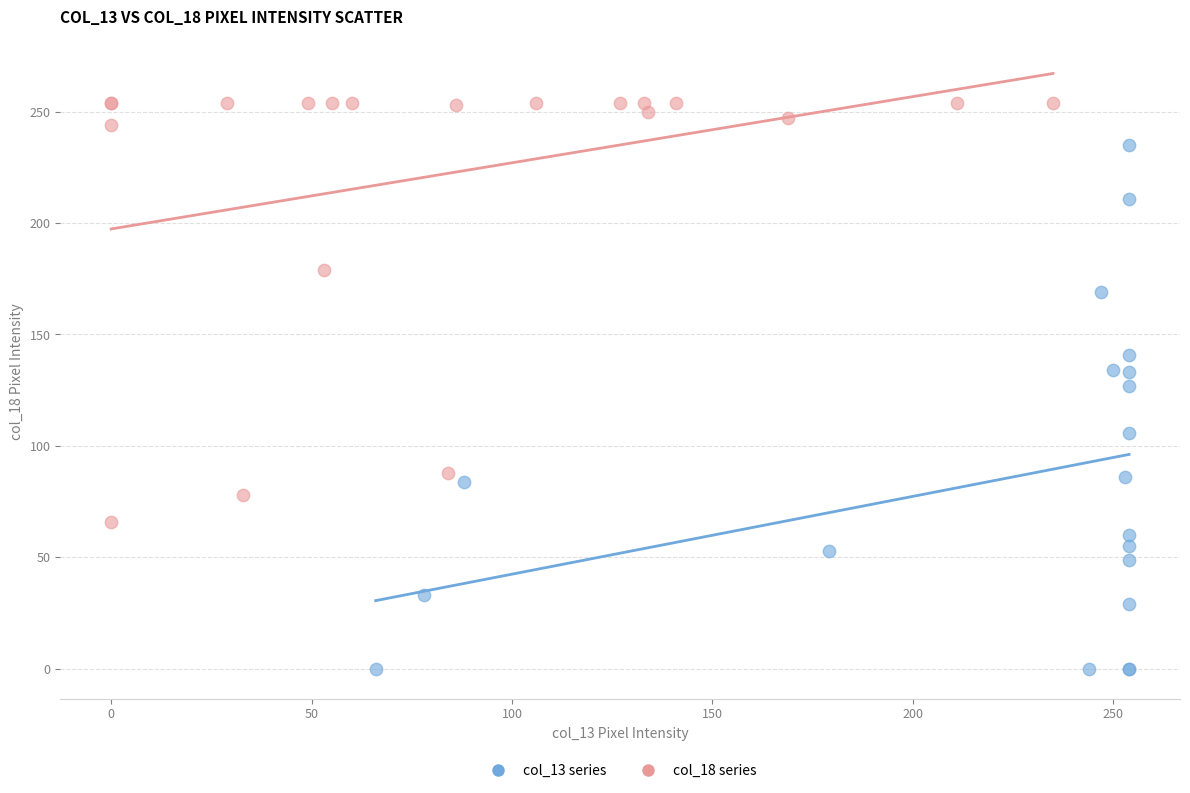

Which series has the largest Y range (max minus min)?

col_13 series